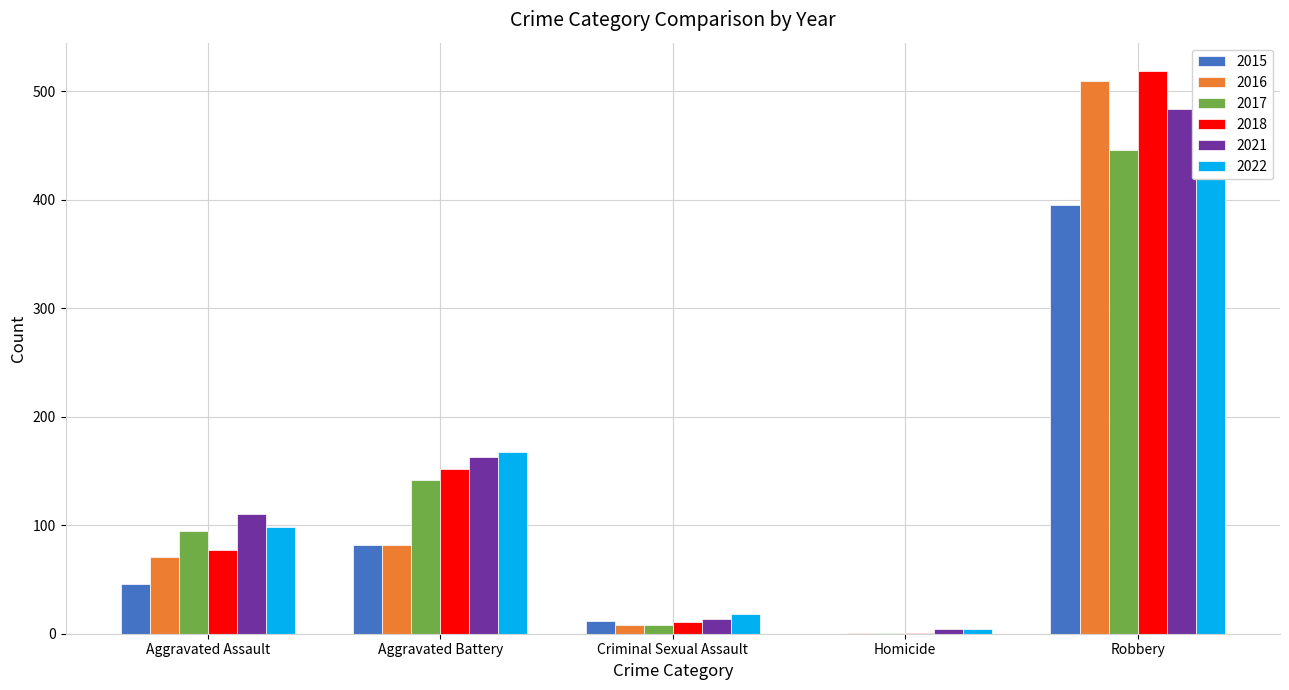

What is the value of the 2016 bar at the 4th from the left?

1